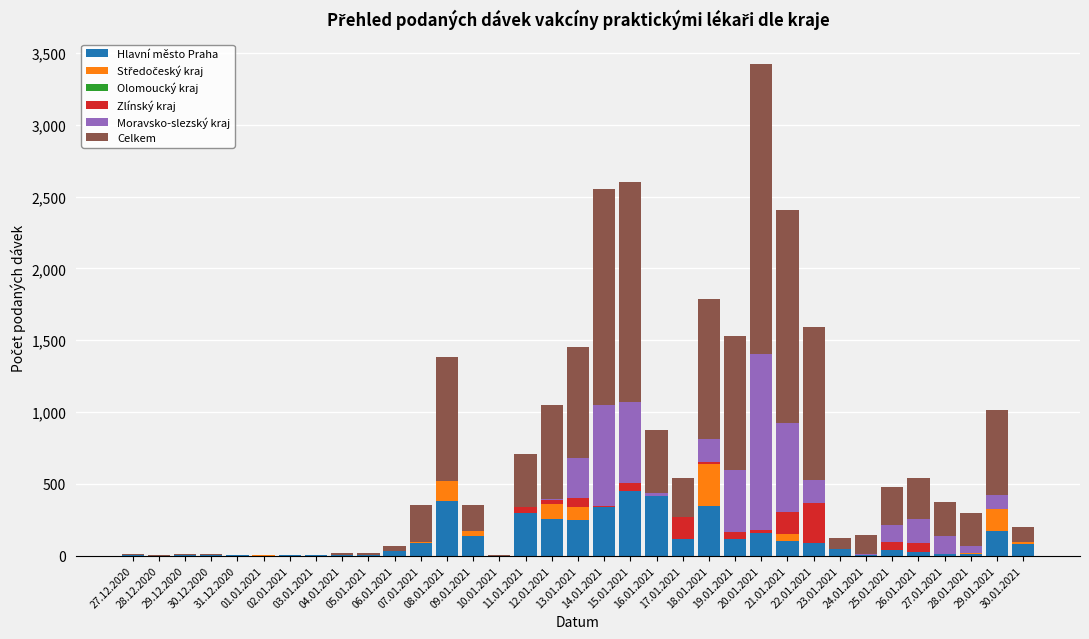

What is the sum of all Hlavní město Praha values?

3988